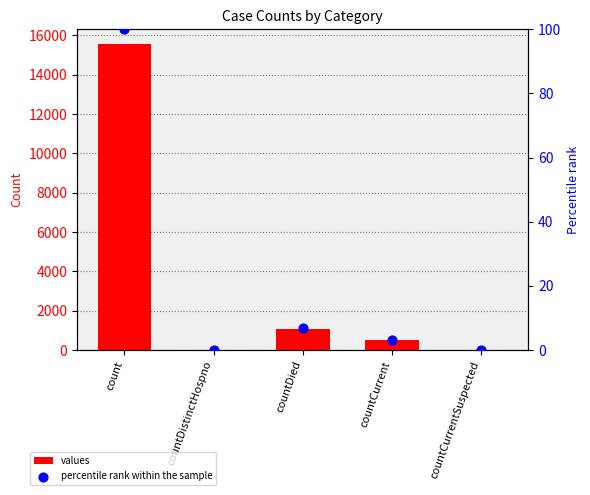

What is the total value across all series at countCurrent?

489.1